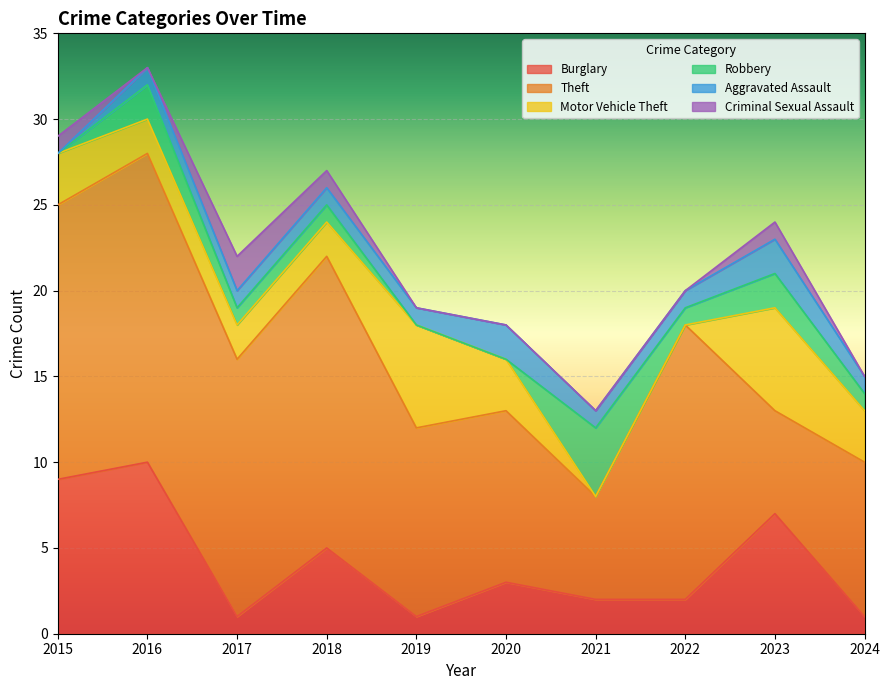

At which category does the chart reach its minimum across all series?

2021